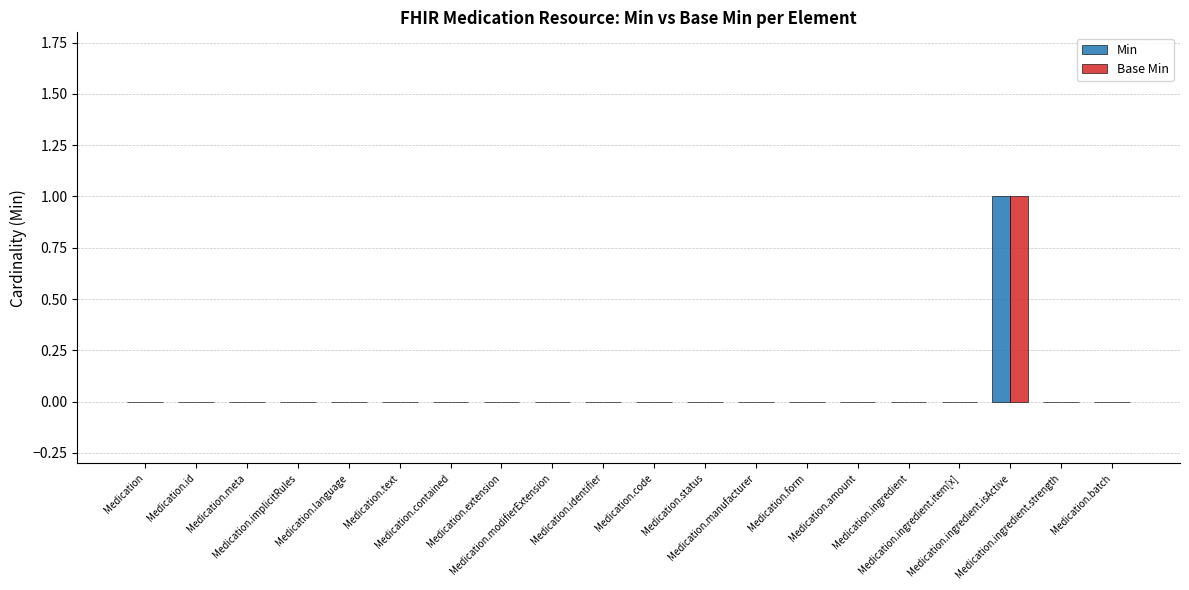

Between Medication.manufacturer and Medication.ingredient, which series saw the biggest shift?

Min